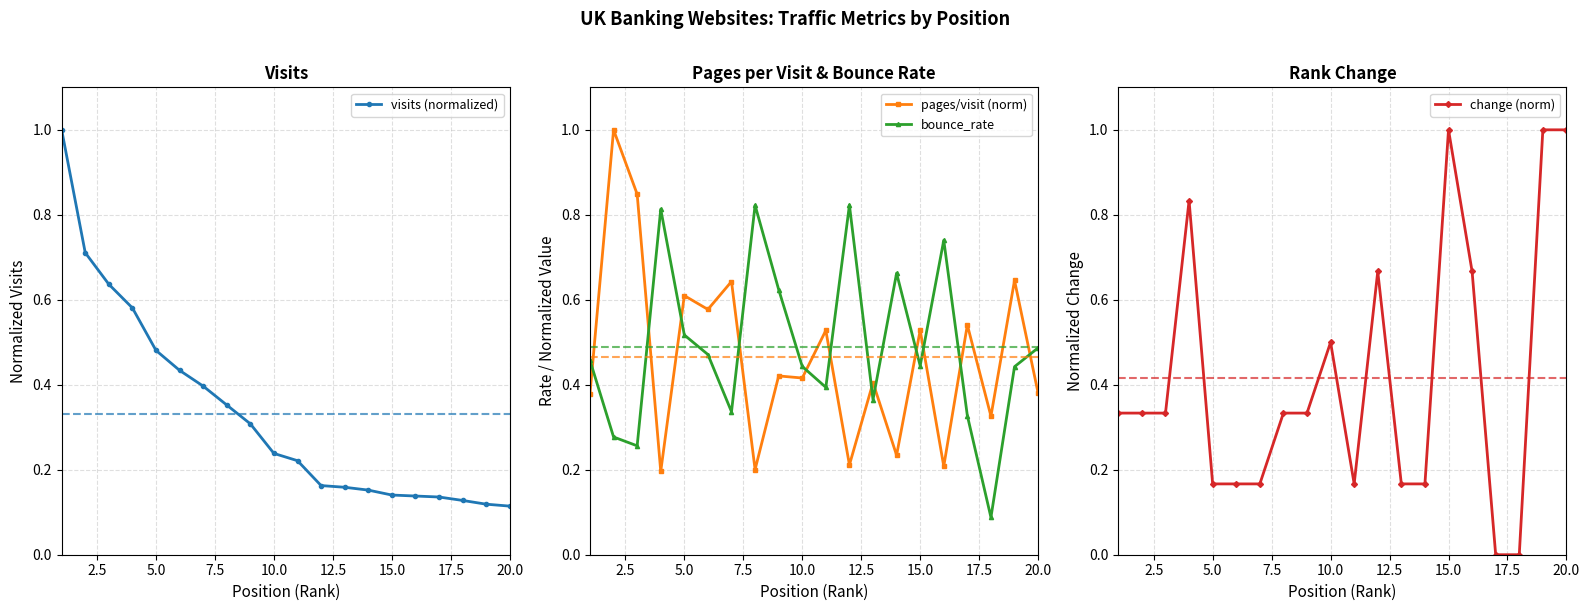

True or false: pages/visit (norm) and bounce_rate intersect in this chart.

True